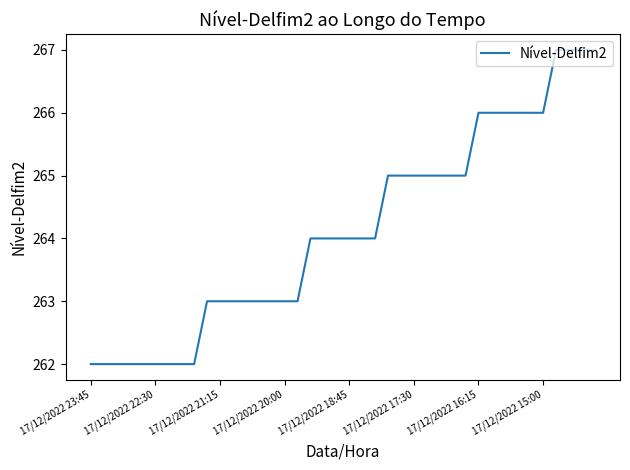

What is the difference between the maximum and minimum values?

5